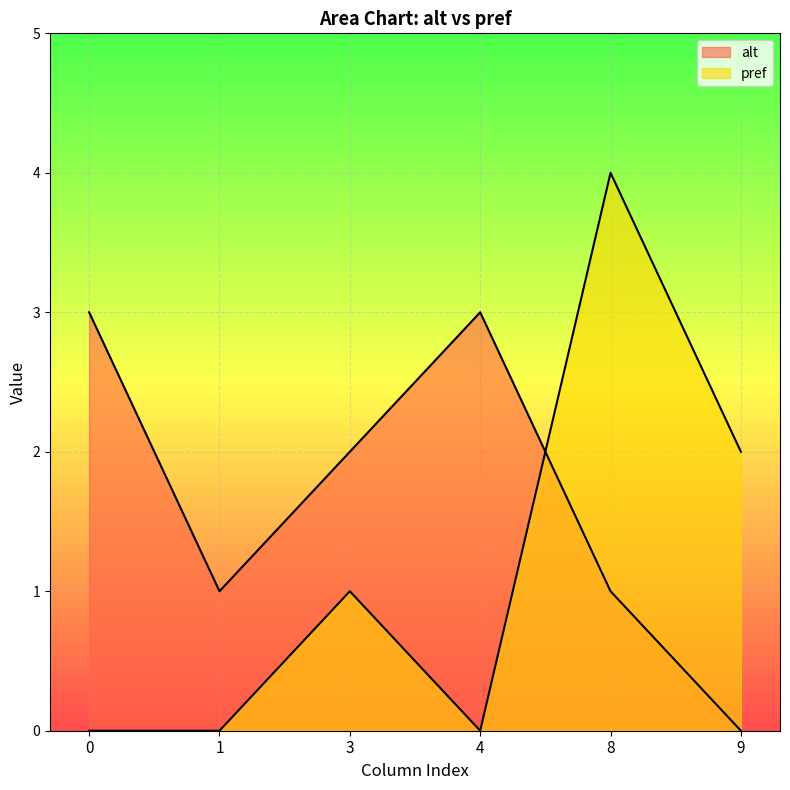

What are all the series names shown in the legend?

alt, pref